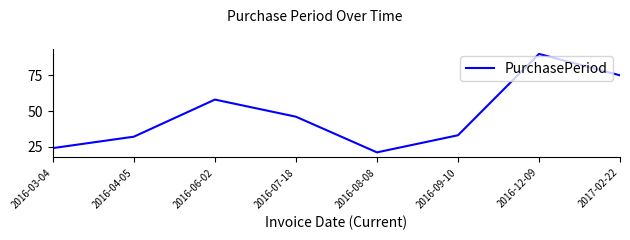

How many distinct data groups are displayed?

1